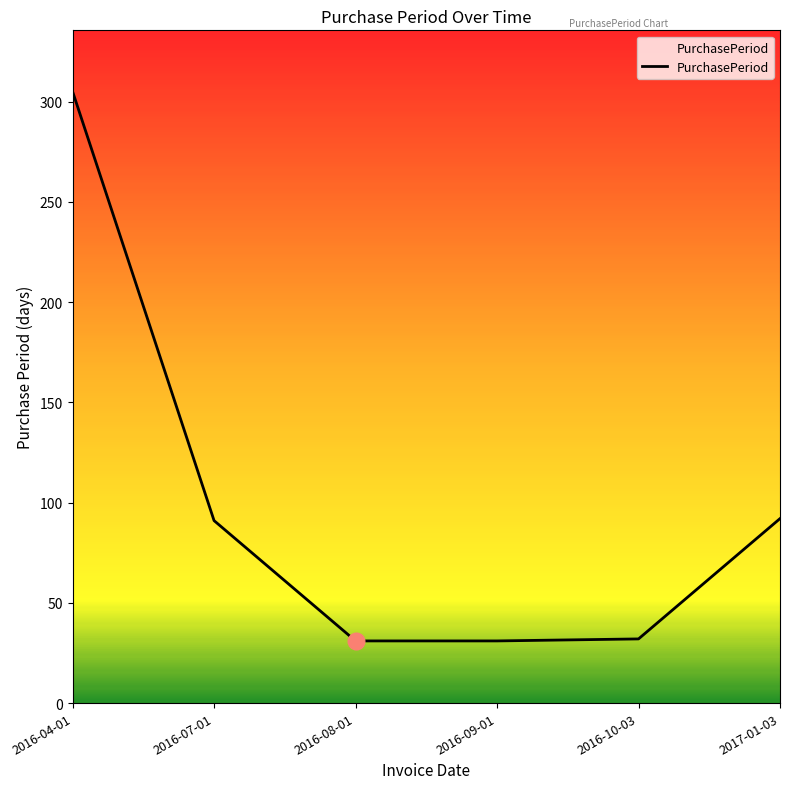

Is it true that the value at 2016-08-01 is 31?

True